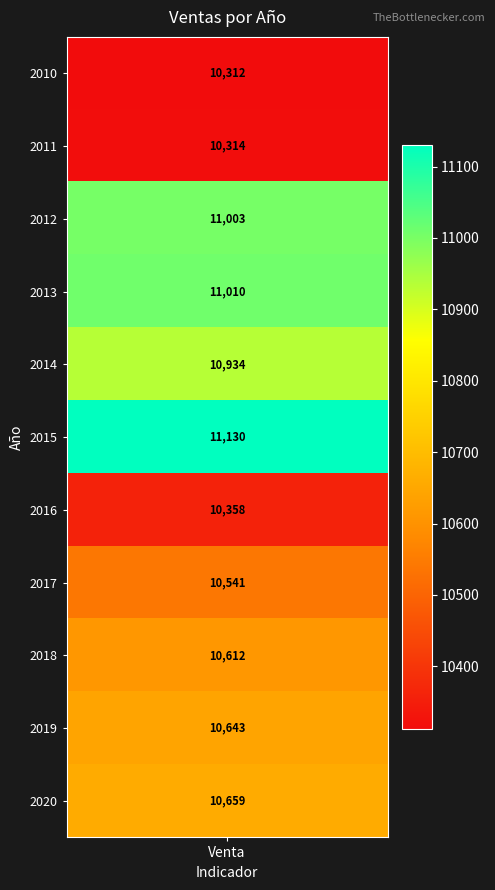

The value of Venta at 3 is 18231.4. True or false?

False